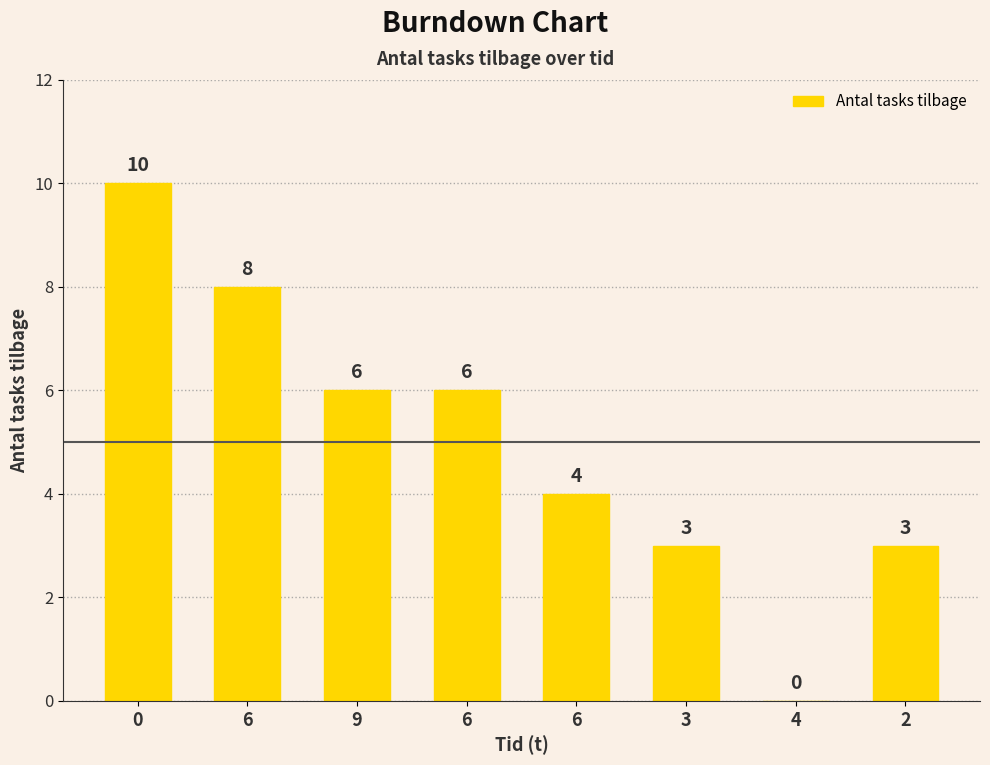

What is the difference between the values at 0 and 3?

7